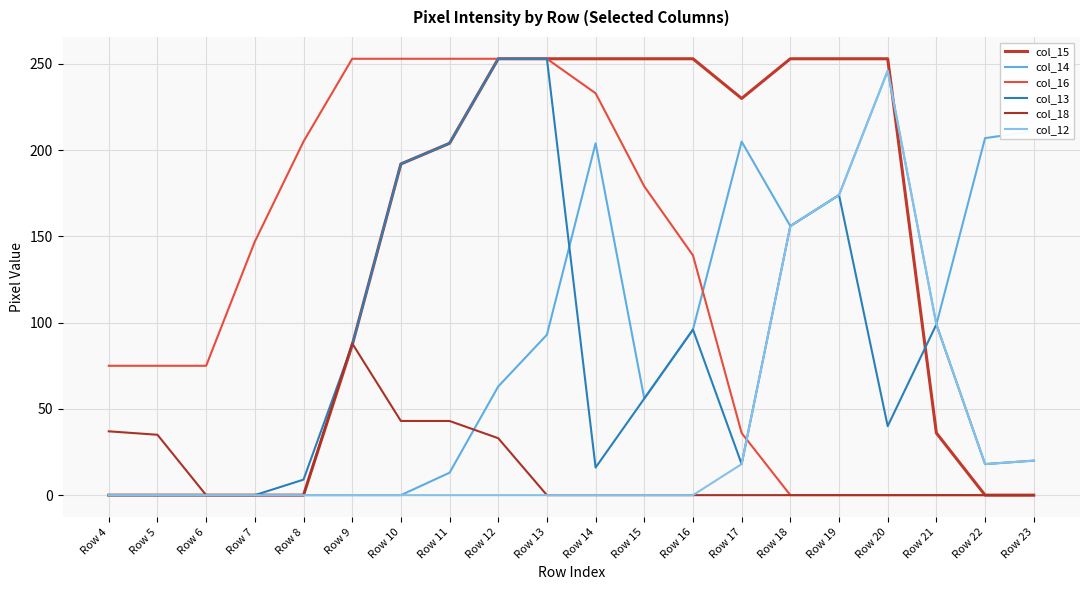

True or false: col_16 and col_15 intersect in this chart.

False